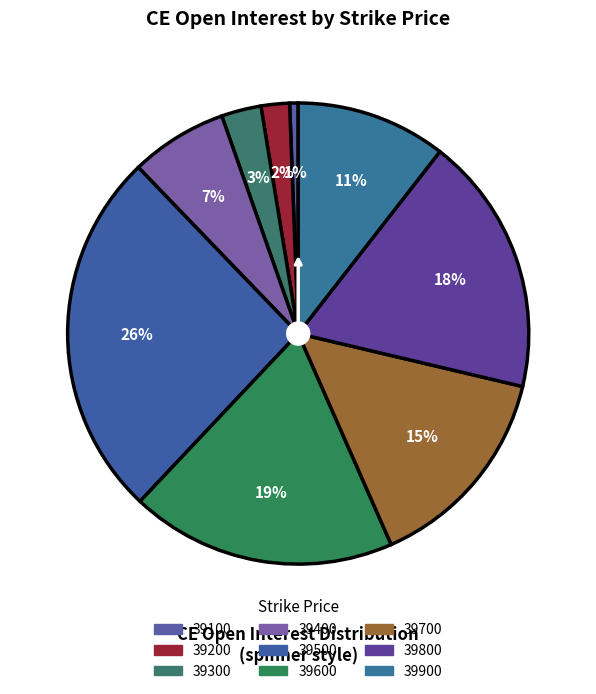

Count the number of slices in the pie.

9